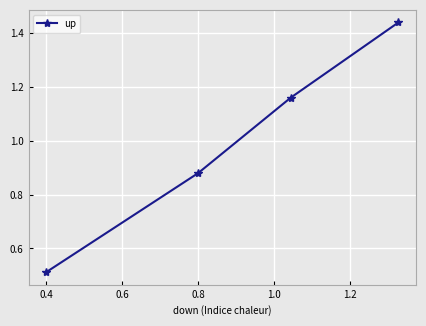

True or false: there are more than 2 points higher than both neighbors.

False